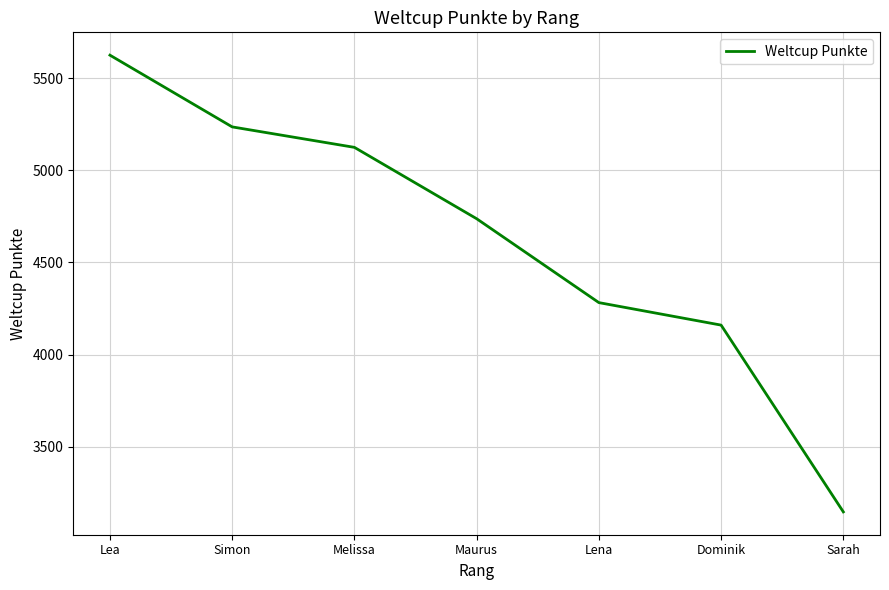

At which category does the chart reach its minimum across all series?

Sarah